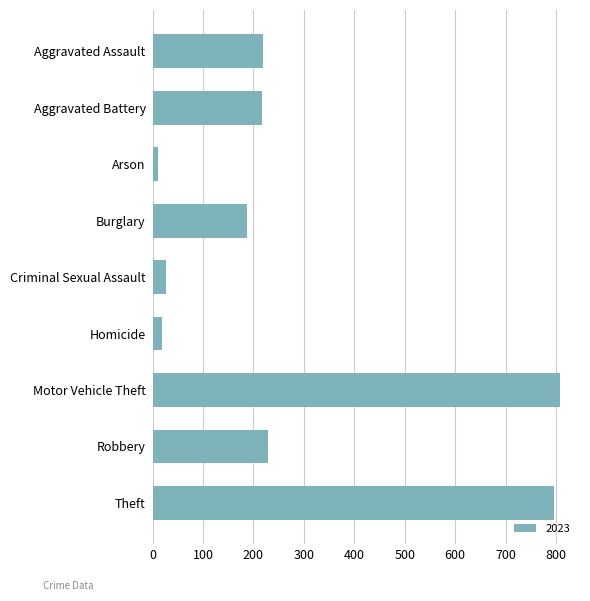

What is the label of the 1st bar from the top?

Aggravated Assault